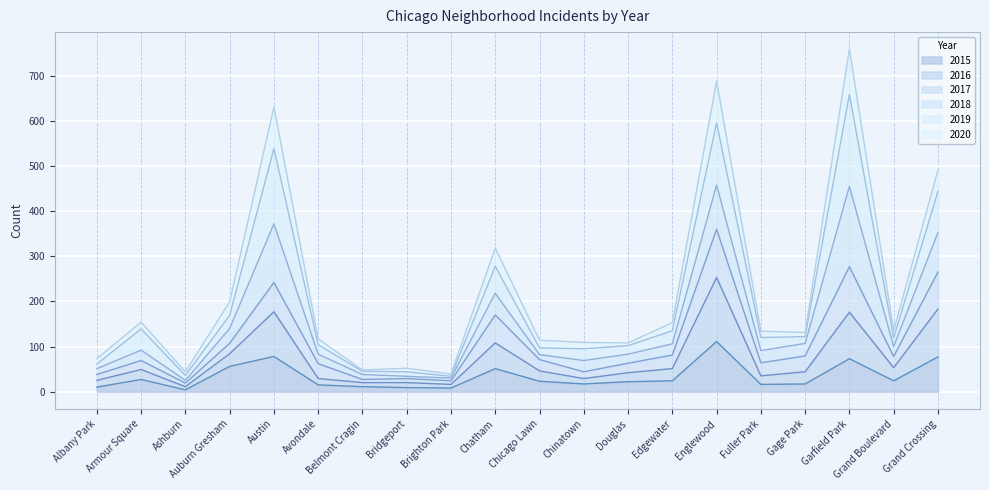

True or false: 2015 has a value of 8 at Gage Park.

False